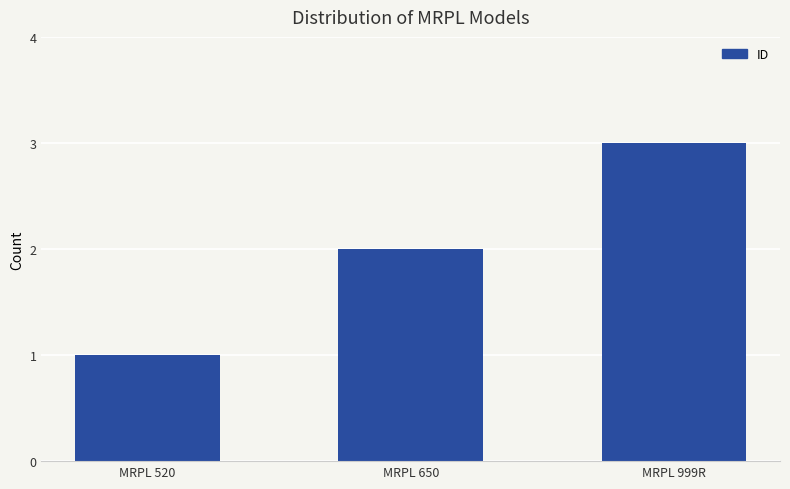

What is the label of the 3rd bar from the left?

MRPL 999R